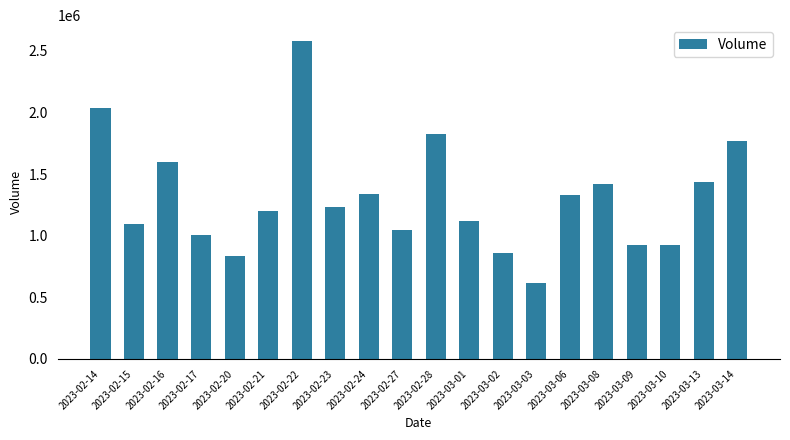

What is the change in value from 2023-02-23 to 2023-03-13?

+202788